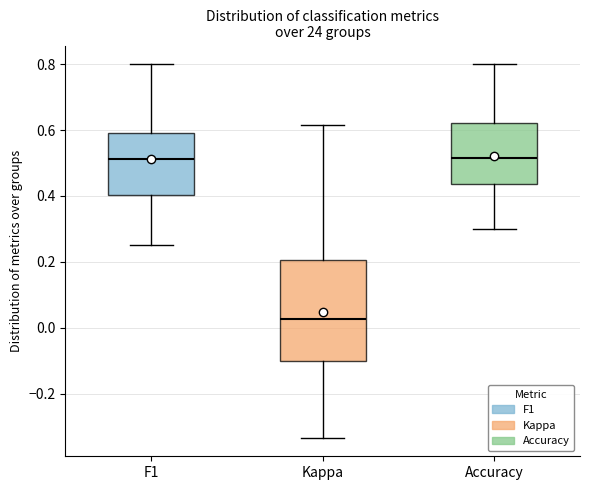

Which box has the lowest median line?

Kappa